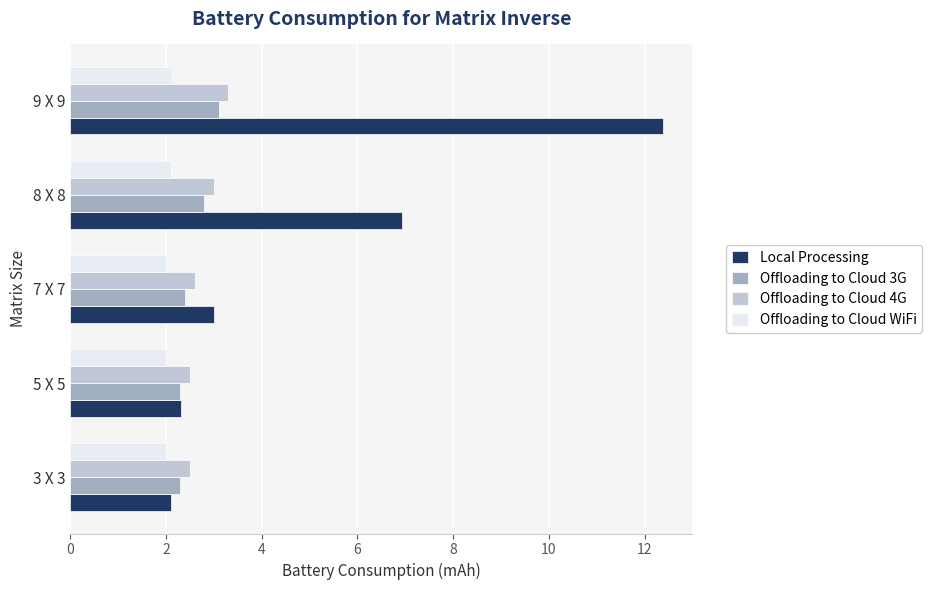

Which series has the largest total across all categories?

Local Processing